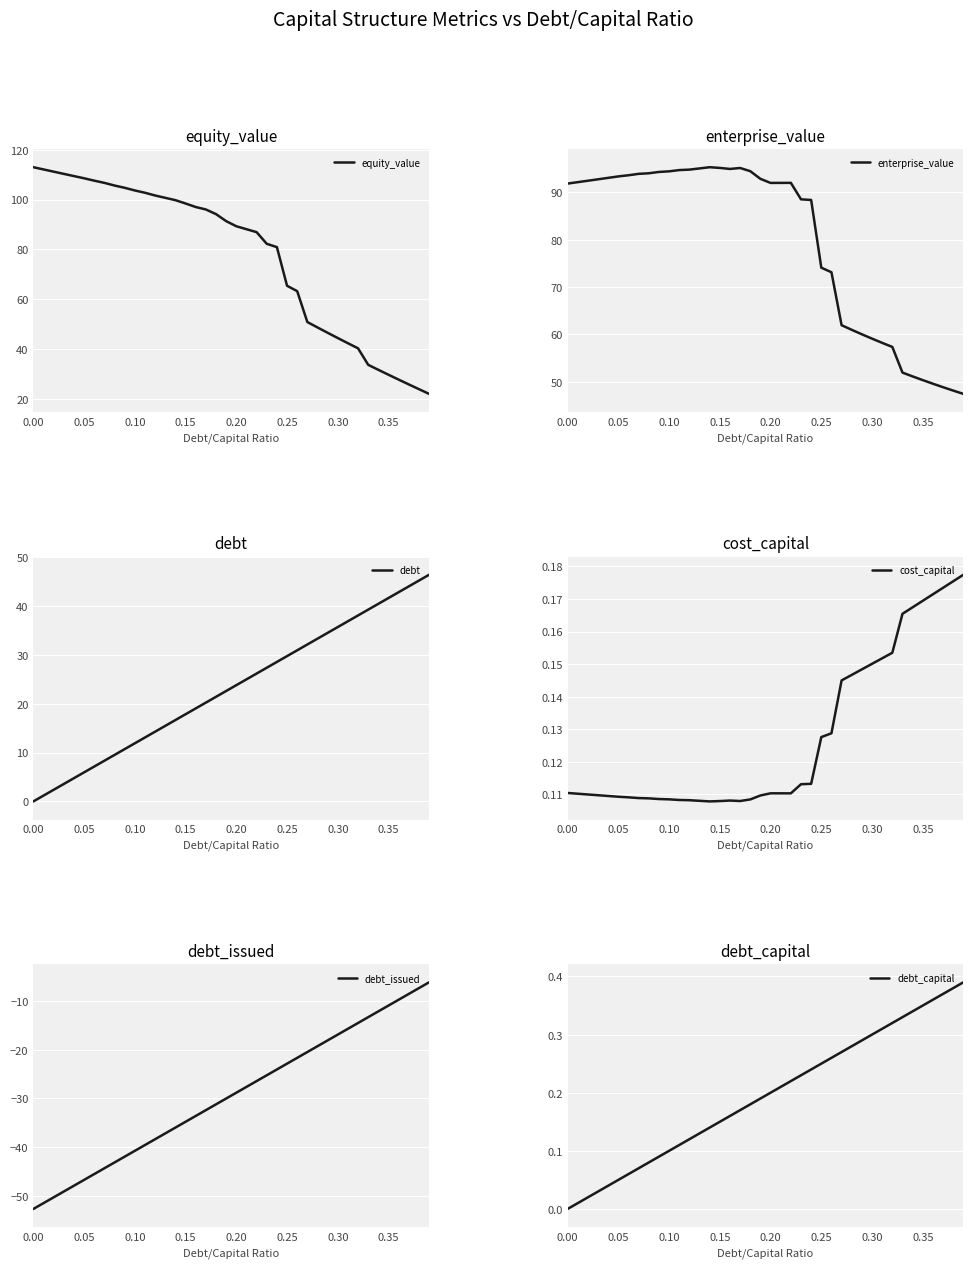

True or false: equity_value has a value of 141.3 at 14.

False